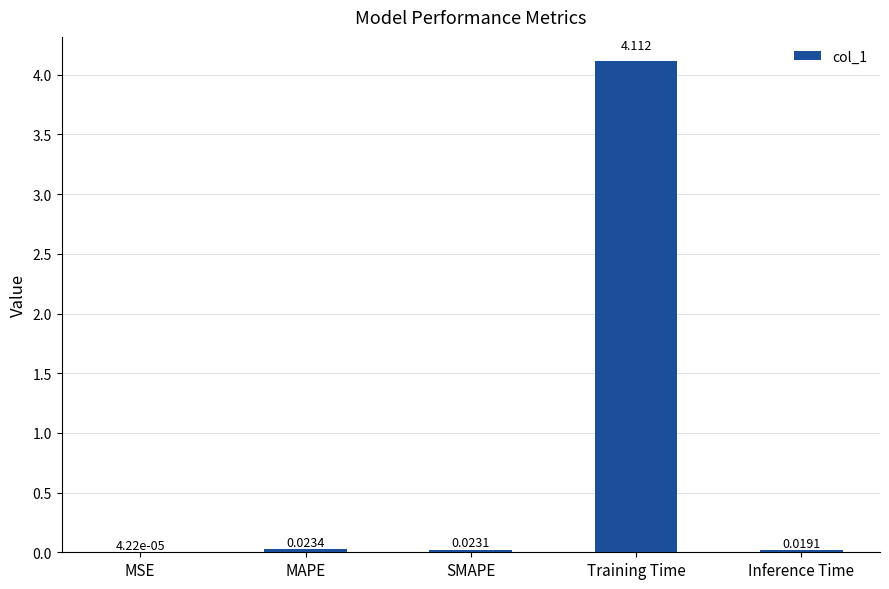

At which label is the value closest to 2?

MAPE